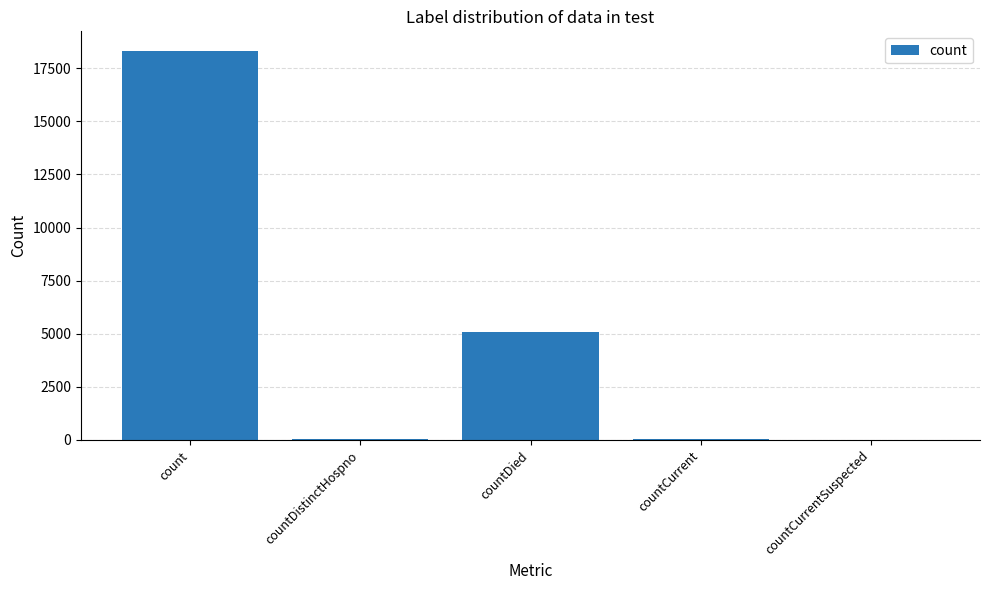

What is the sum of the values at countDied and count?

23396